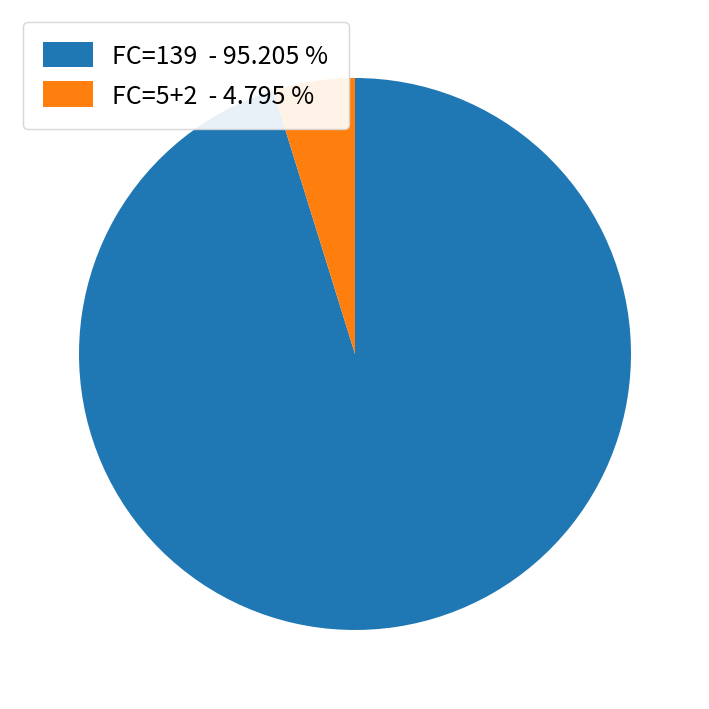

Which slice is the smallest?

FC=5+2 - 4.795 %